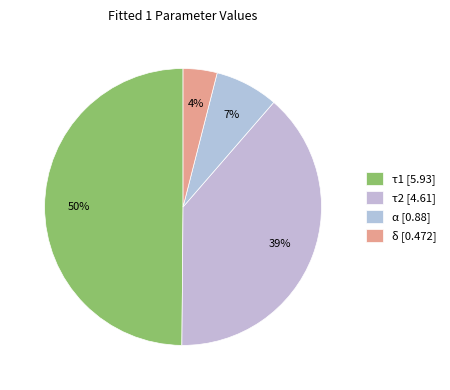

Is there any slice that represents more than half of the pie?

No